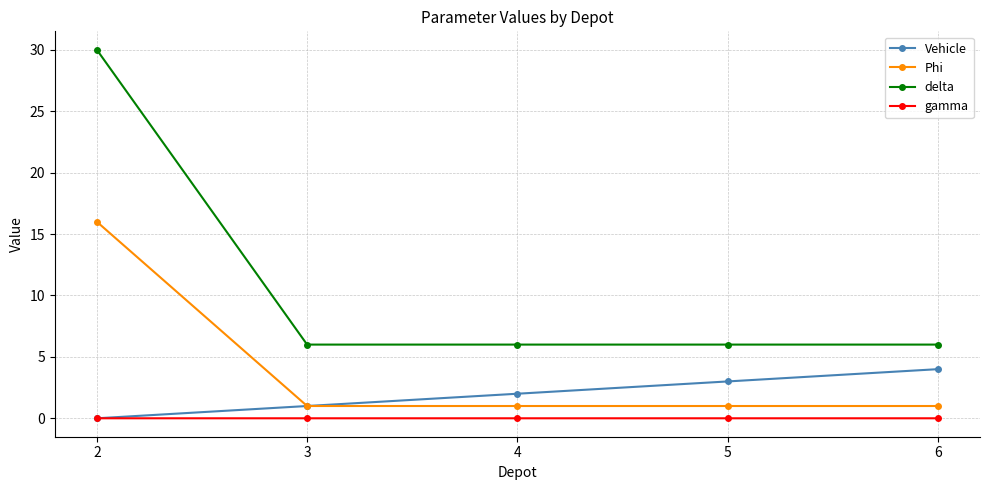

What is the approximate value of delta at 5?

6.0